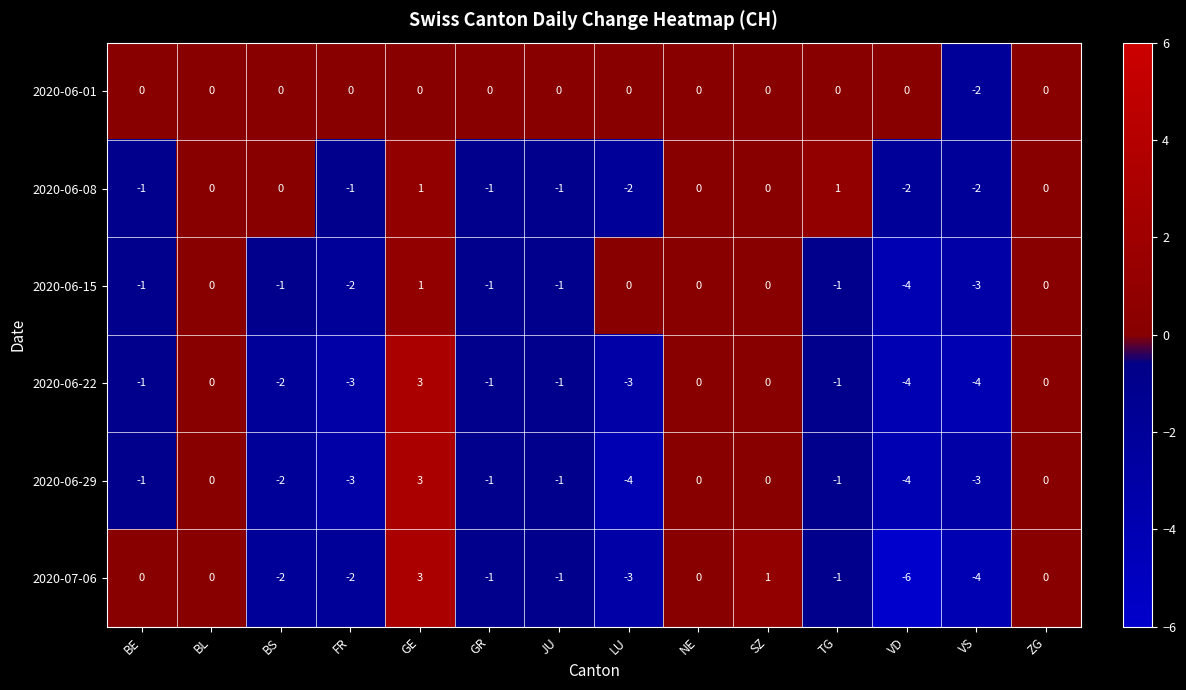

True or false: 2020-06-15 has a value of -2 at BS.

False